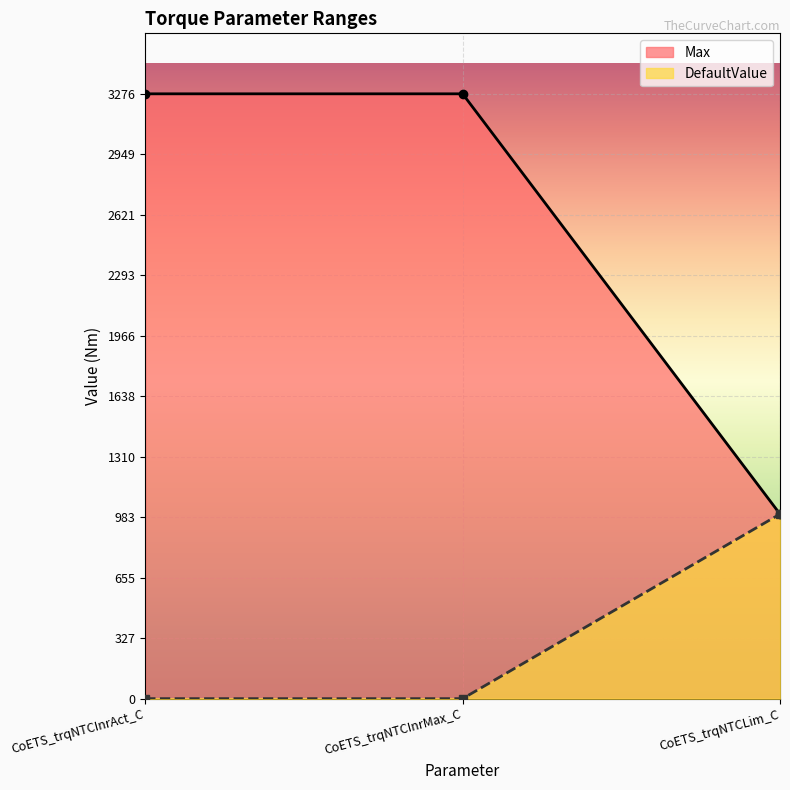

The value of DefaultValue at CoETS_trqNTCInrAct_C is -472.4. True or false?

False